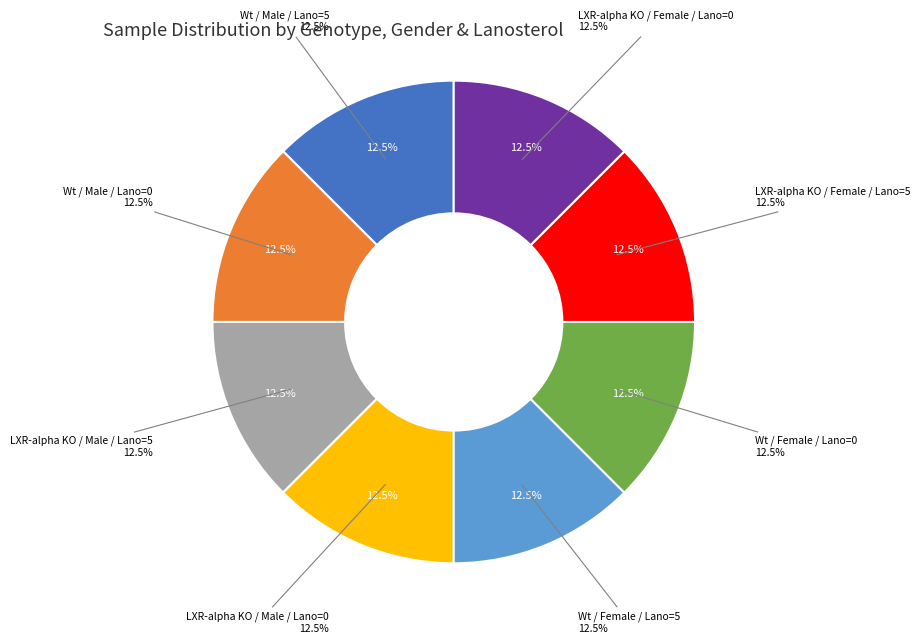

What is the smallest slice in the pie chart?

Wt / Male / 0